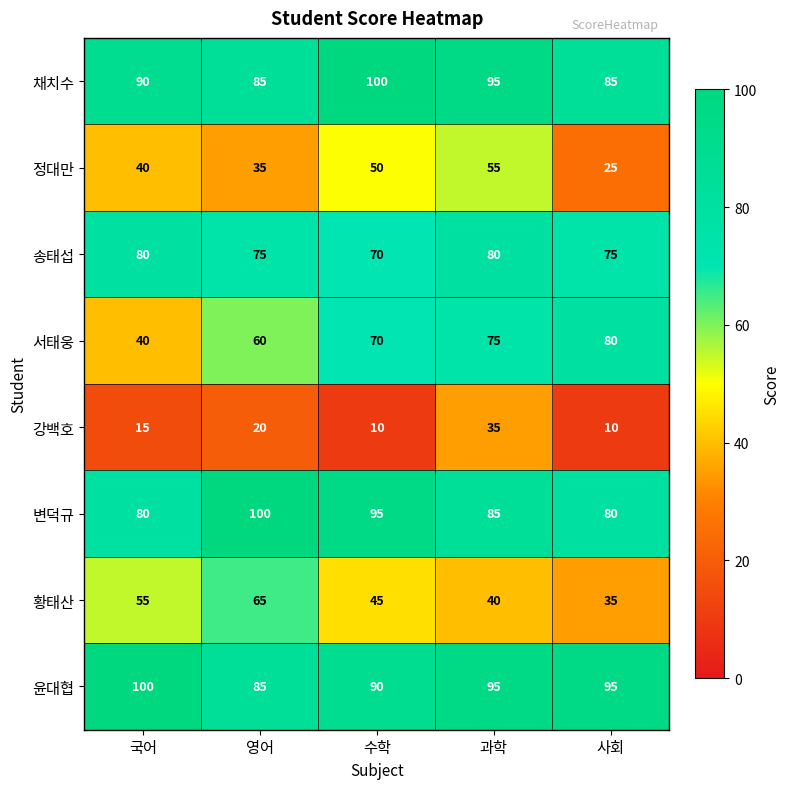

What is the total value across all series at 사회?

485